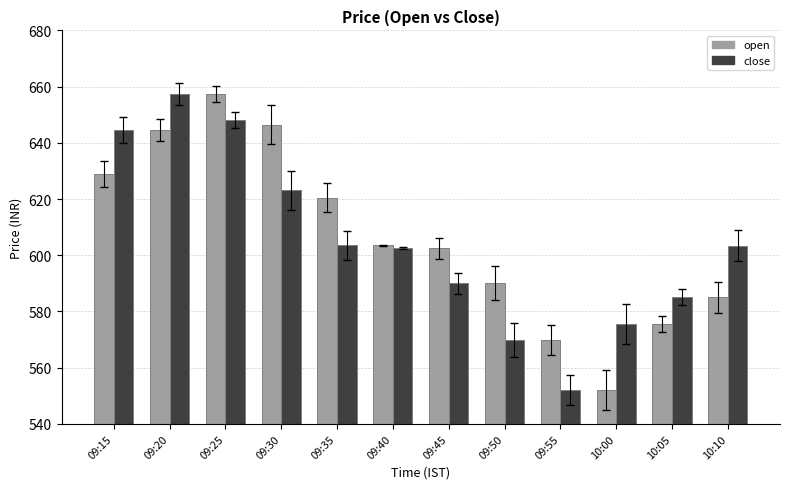

Which series has the largest total across all categories?

open